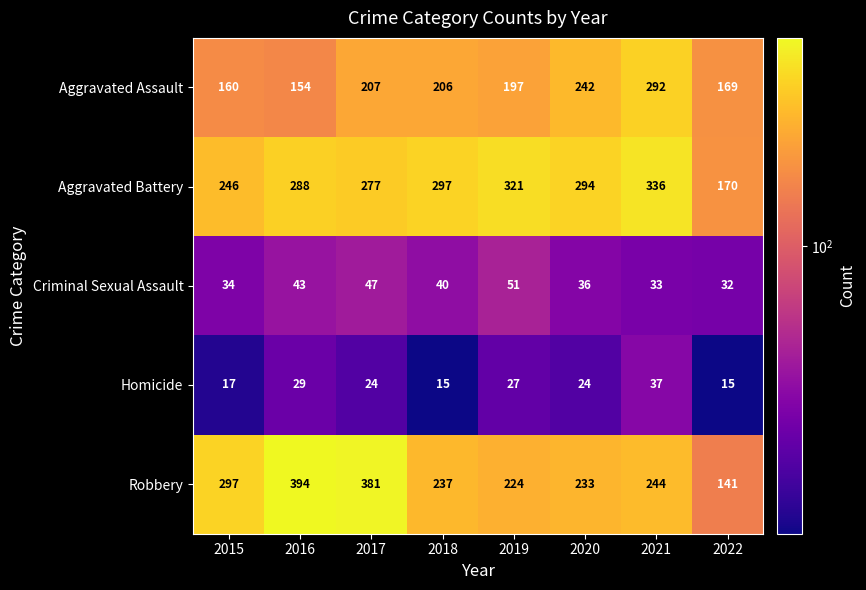

What is the spread (max minus min) of values at 2018?

282